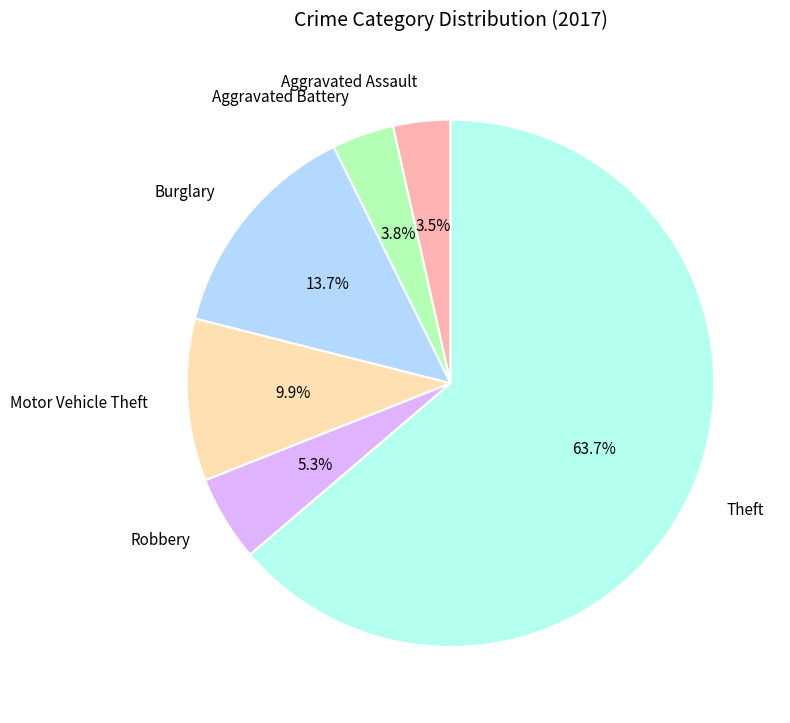

Which slice is the largest?

Theft